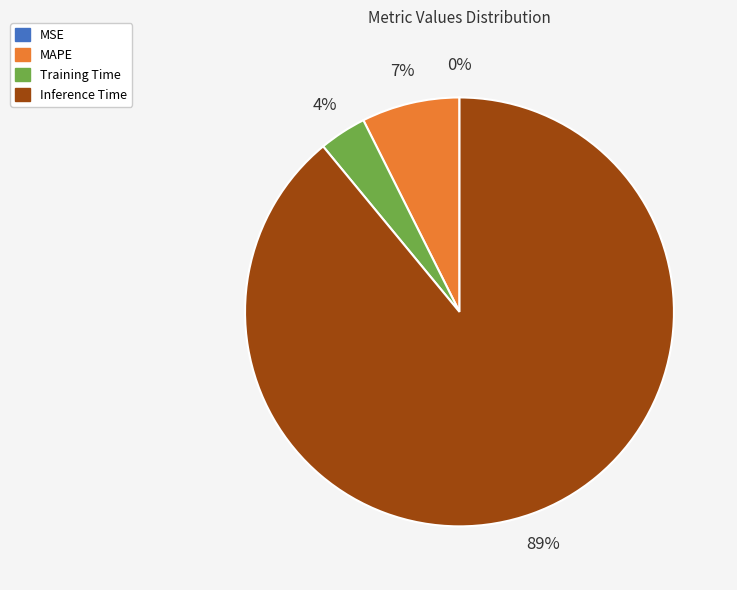

To the nearest percent, what percentage of the pie is Training Time?

4%